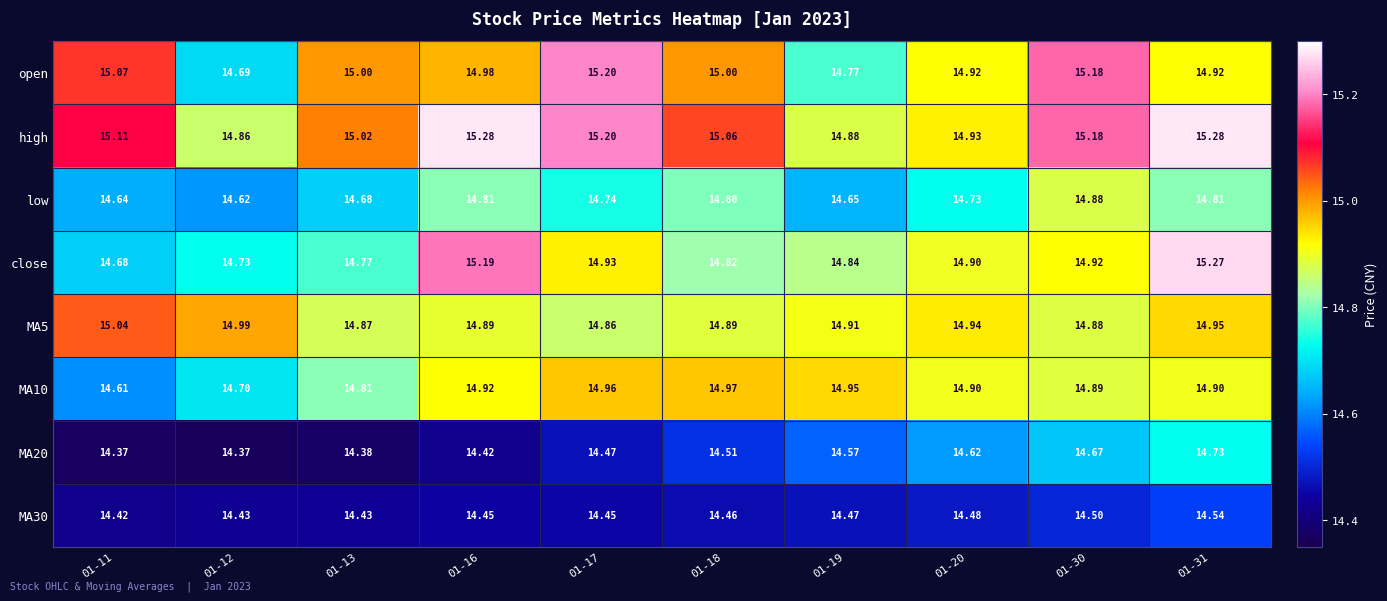

Which series has the widest spread of values?

close